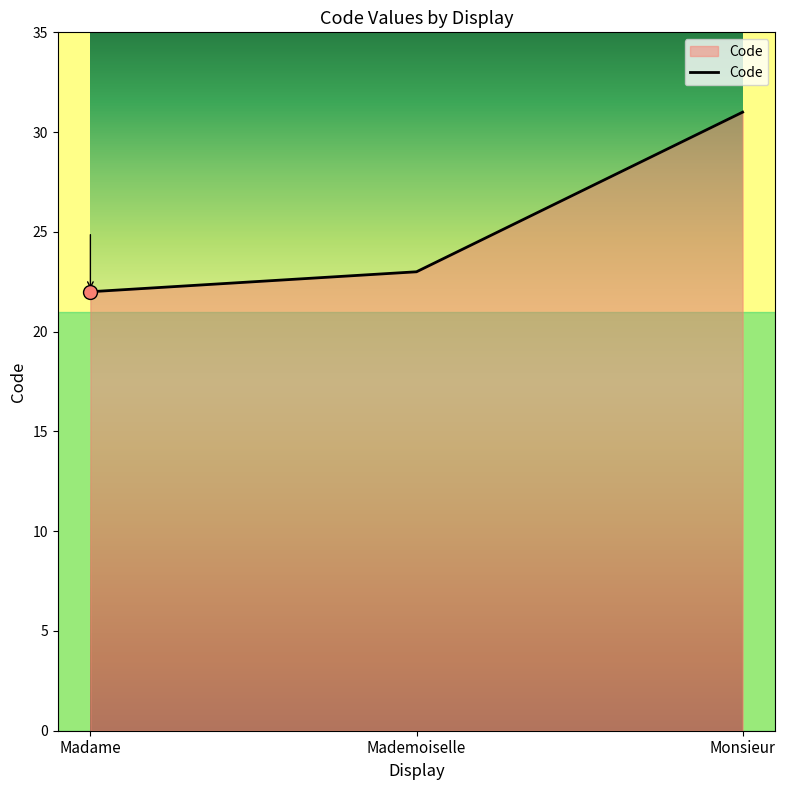

What position from the right is Mademoiselle?

2